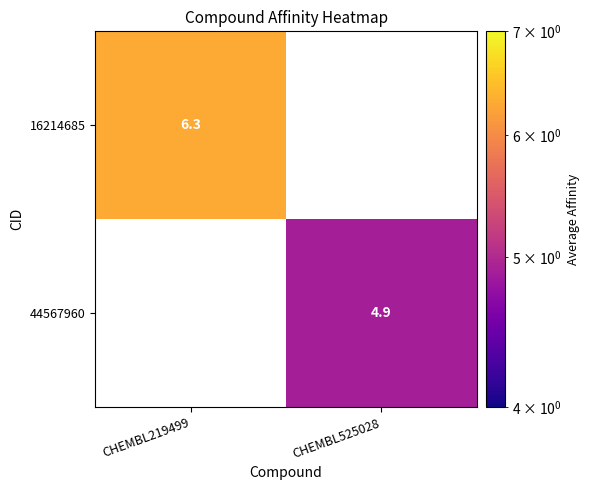

Is it true that 16214685 equals 10.9 at CHEMBL219499?

False